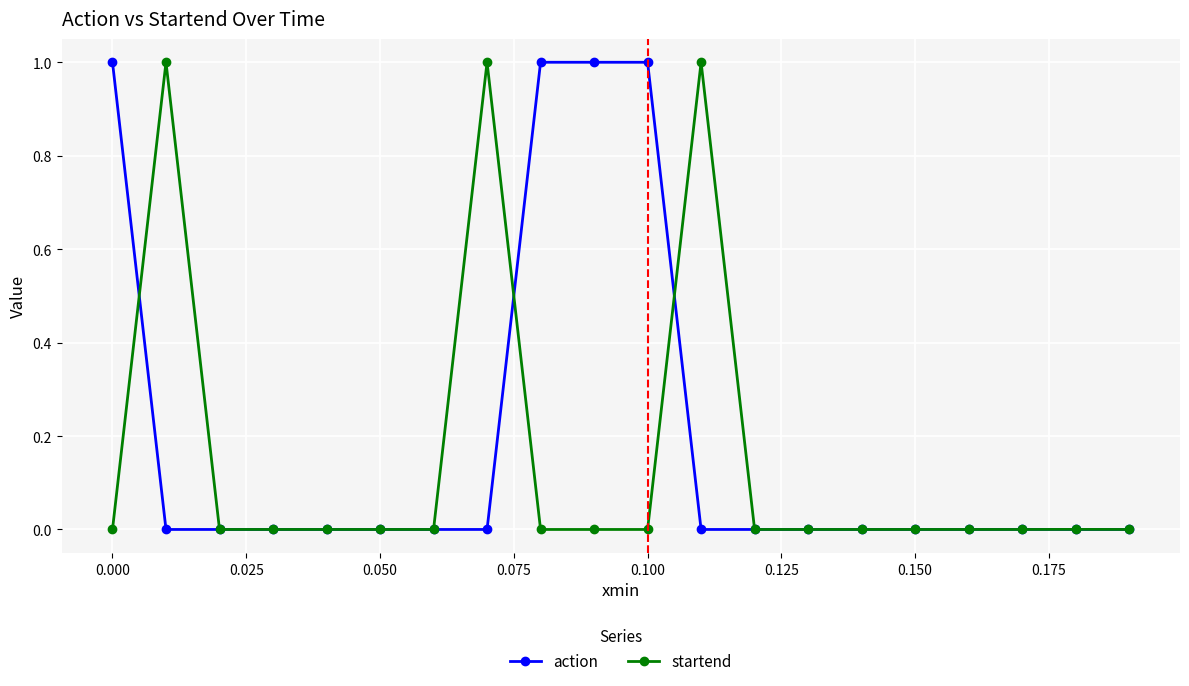

How many series are shown in this chart?

2